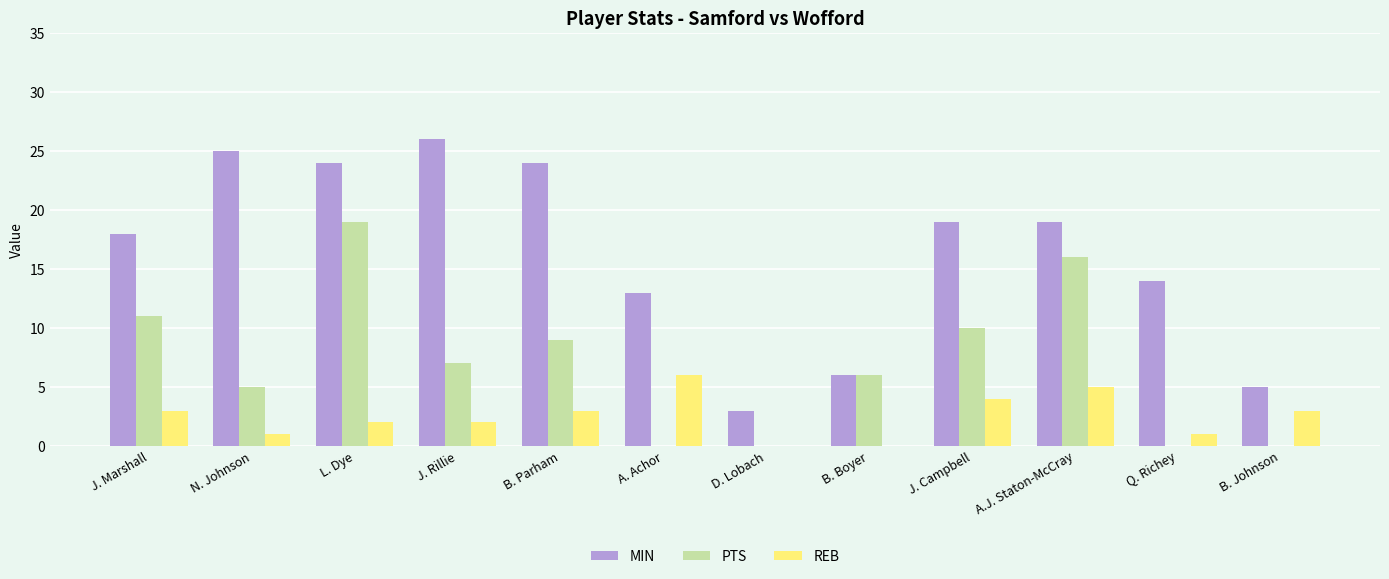

The MIN series shows 2 at B. Johnson. True or false?

False